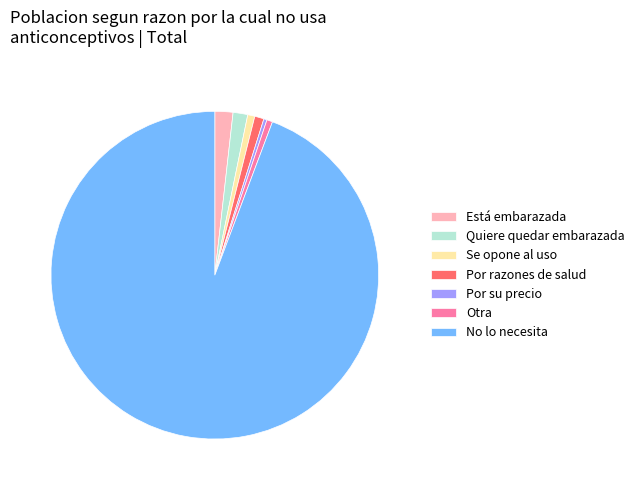

Is the sum of Por su precio and Quiere quedar embarazada greater than half?

No